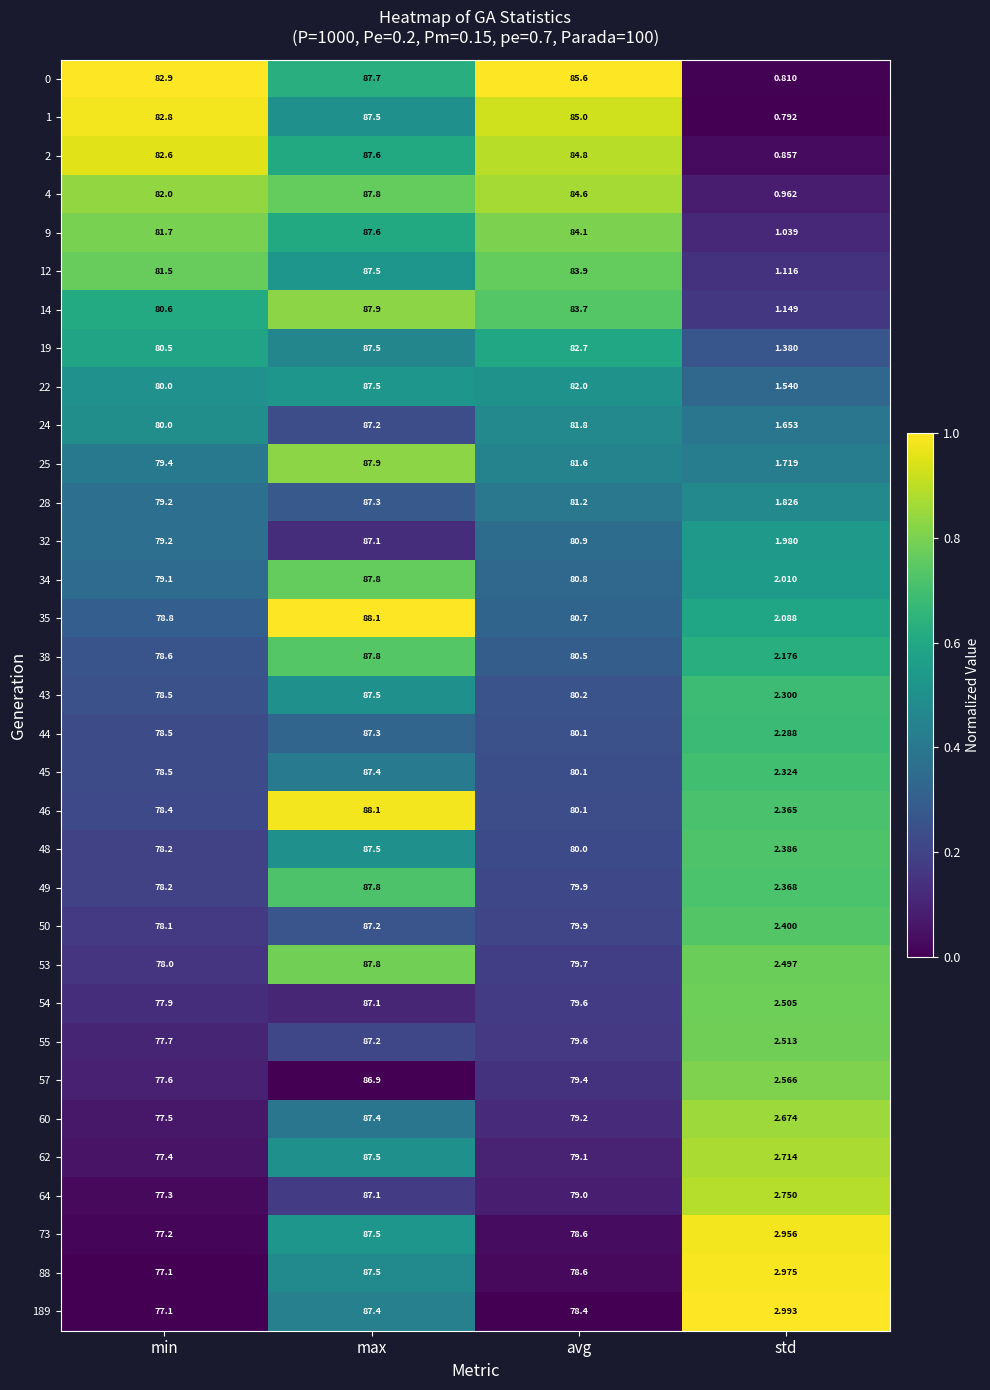

Where does the 14 series first go above 83?

max